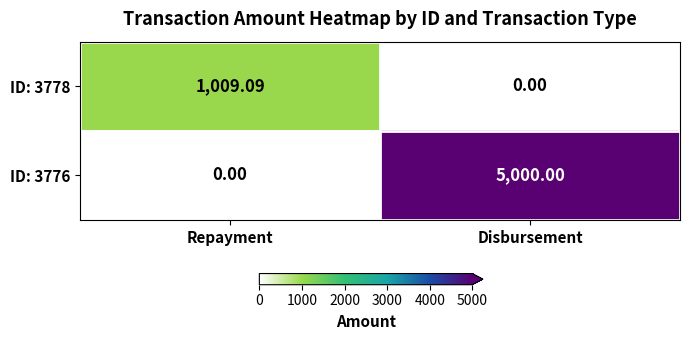

Which series has the widest spread of values?

ID: 3776